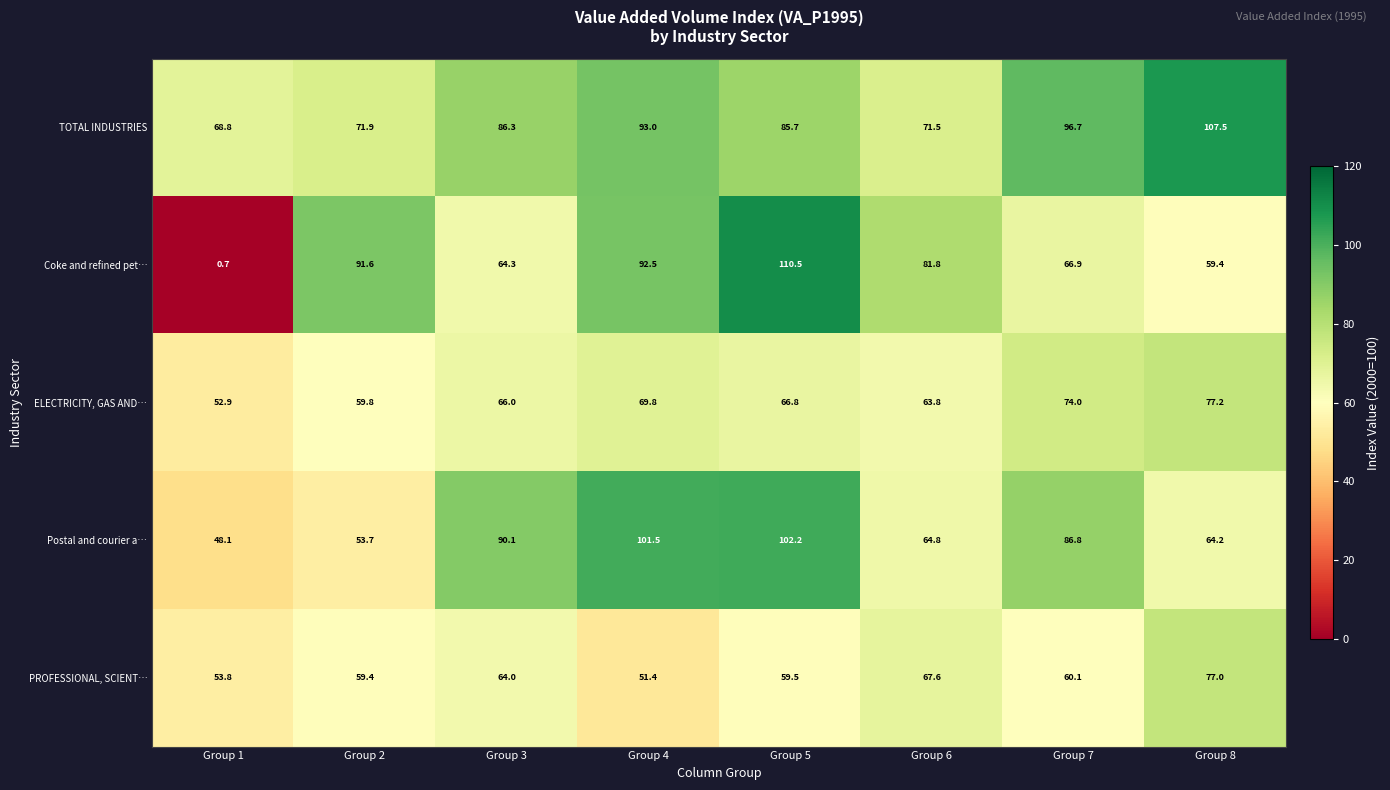

Between Group 5 and Group 6, which series saw the biggest shift?

Postal and courier a…